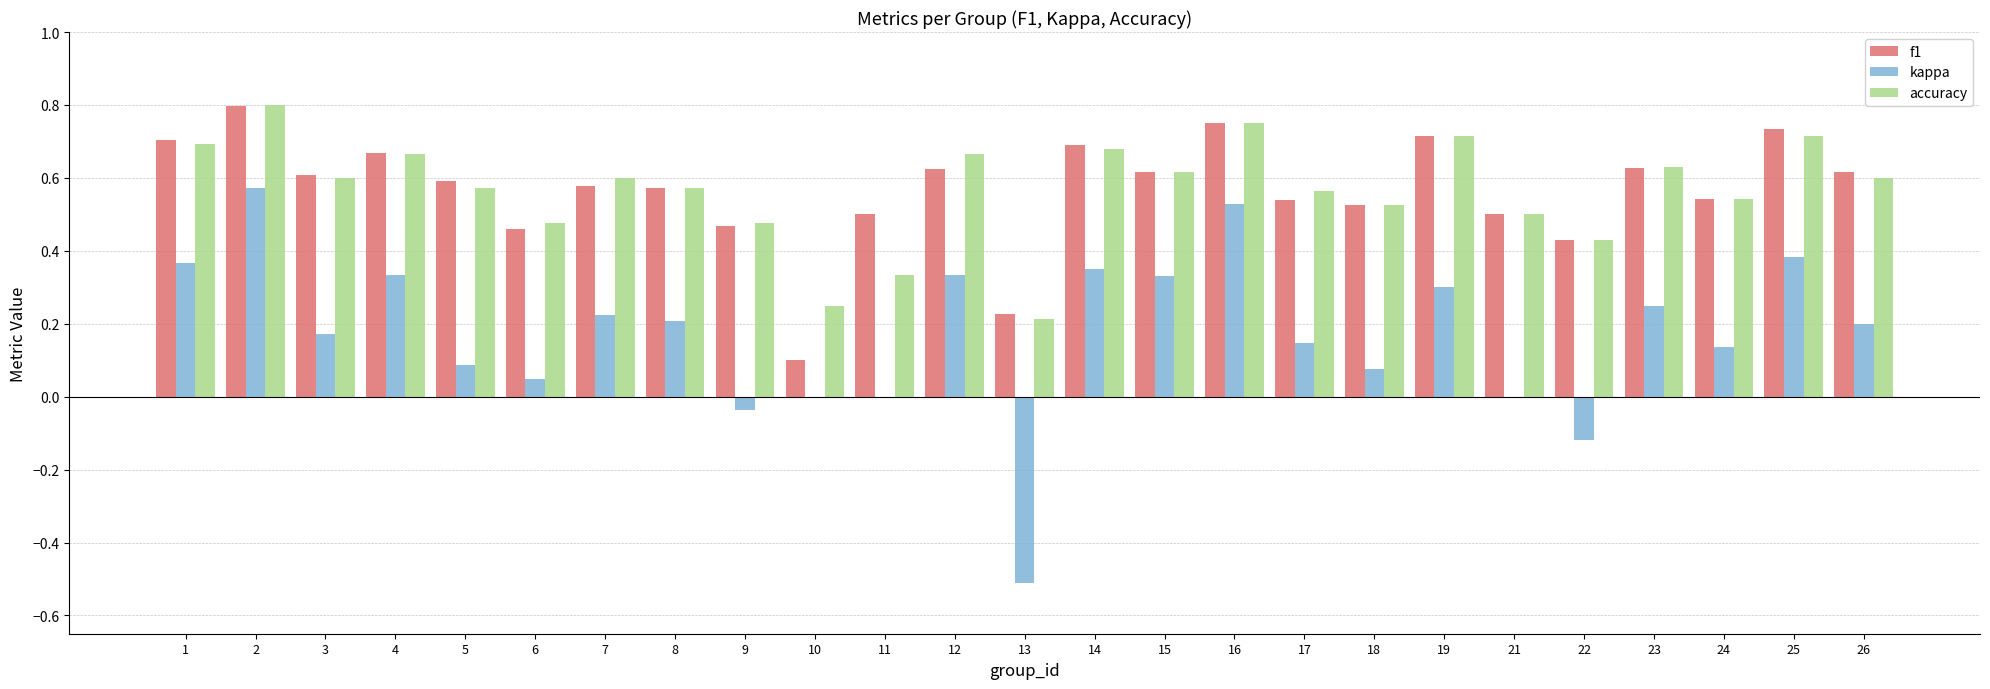

True or false: f1 has a value of 0.2 at 24.

False